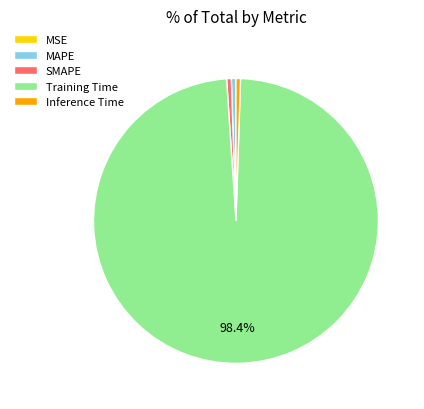

Is Training Time the majority of the pie?

Yes